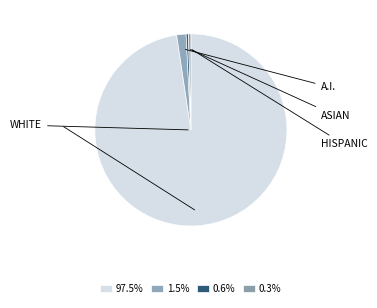

To the nearest percent, what is the average slice percentage?

25%